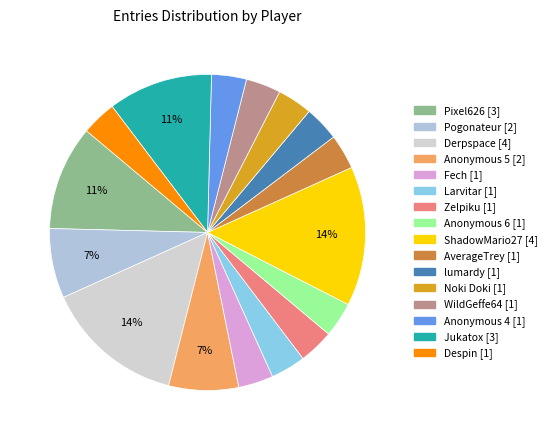

Count the number of slices in the pie.

16